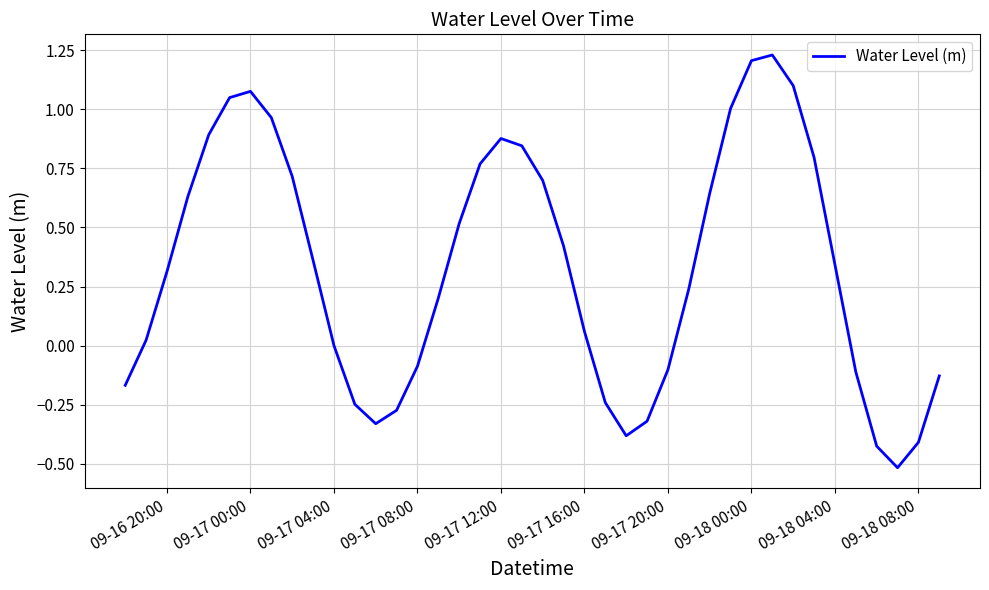

How many lines are shown in the chart?

1